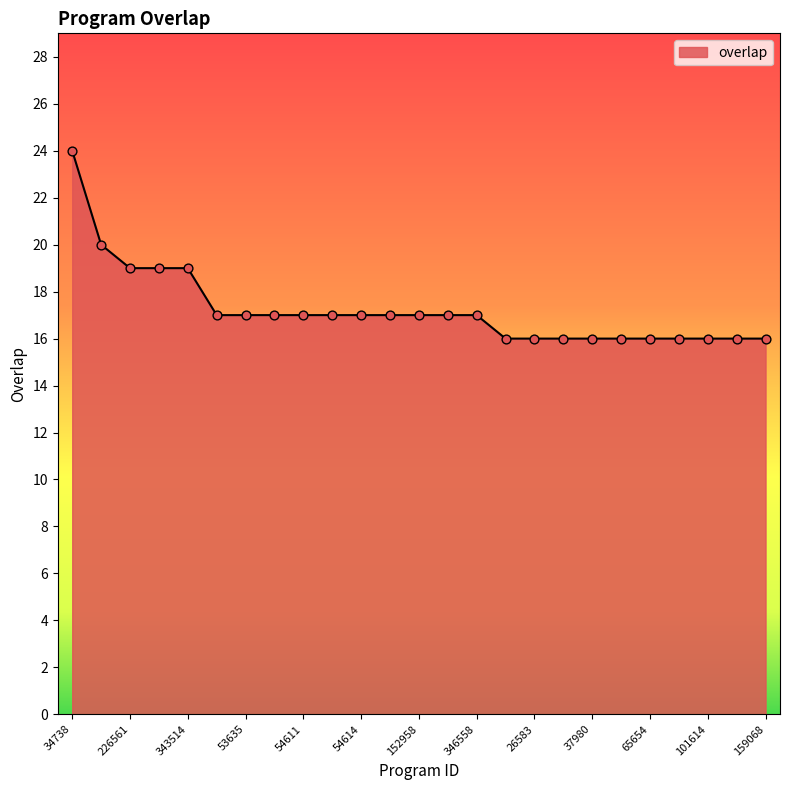

What is the difference between the maximum and minimum values?

8